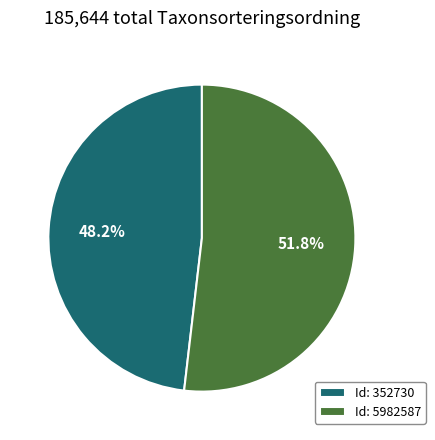

Combined, what portion of the pie is Id: 352730 and Id: 5982587?

100.0%